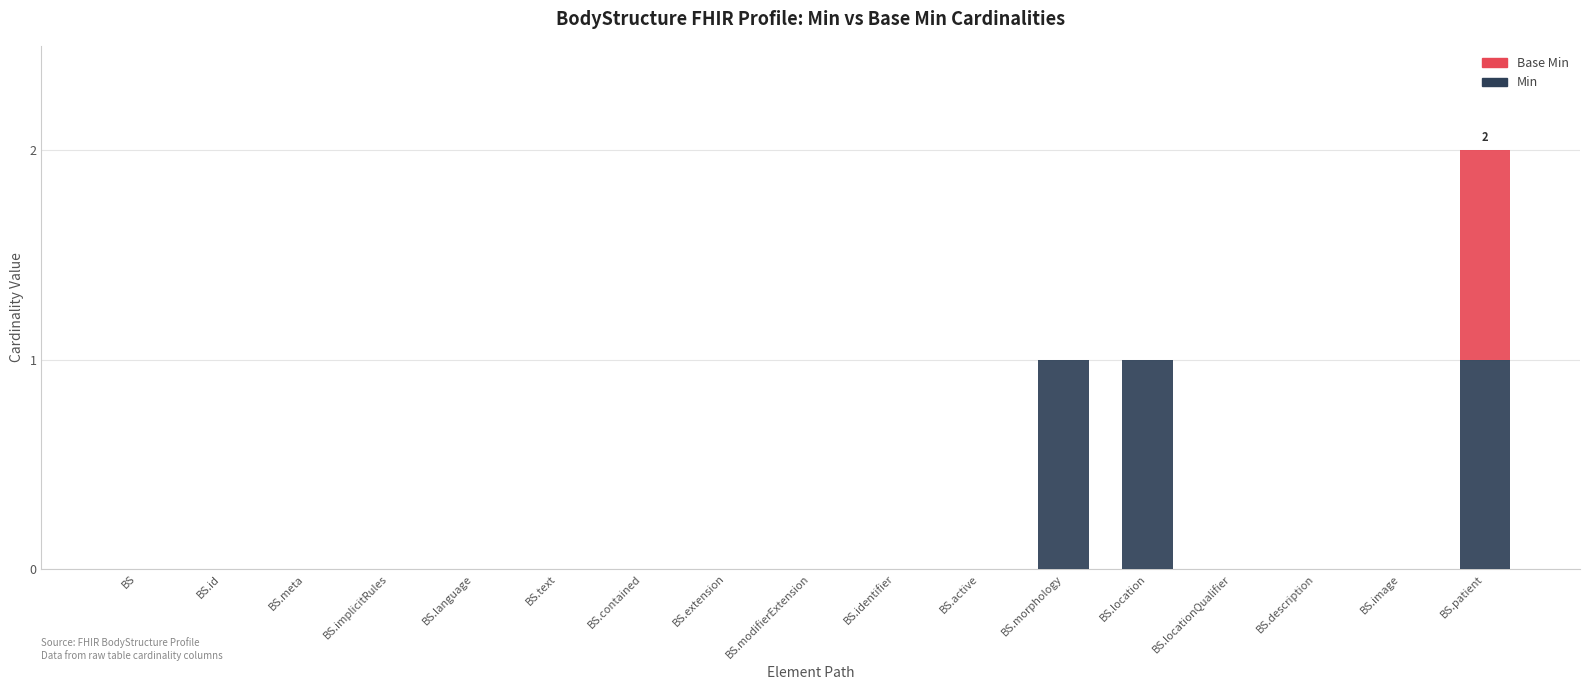

The Min series shows 0 at BS.modifierExtension. True or false?

True